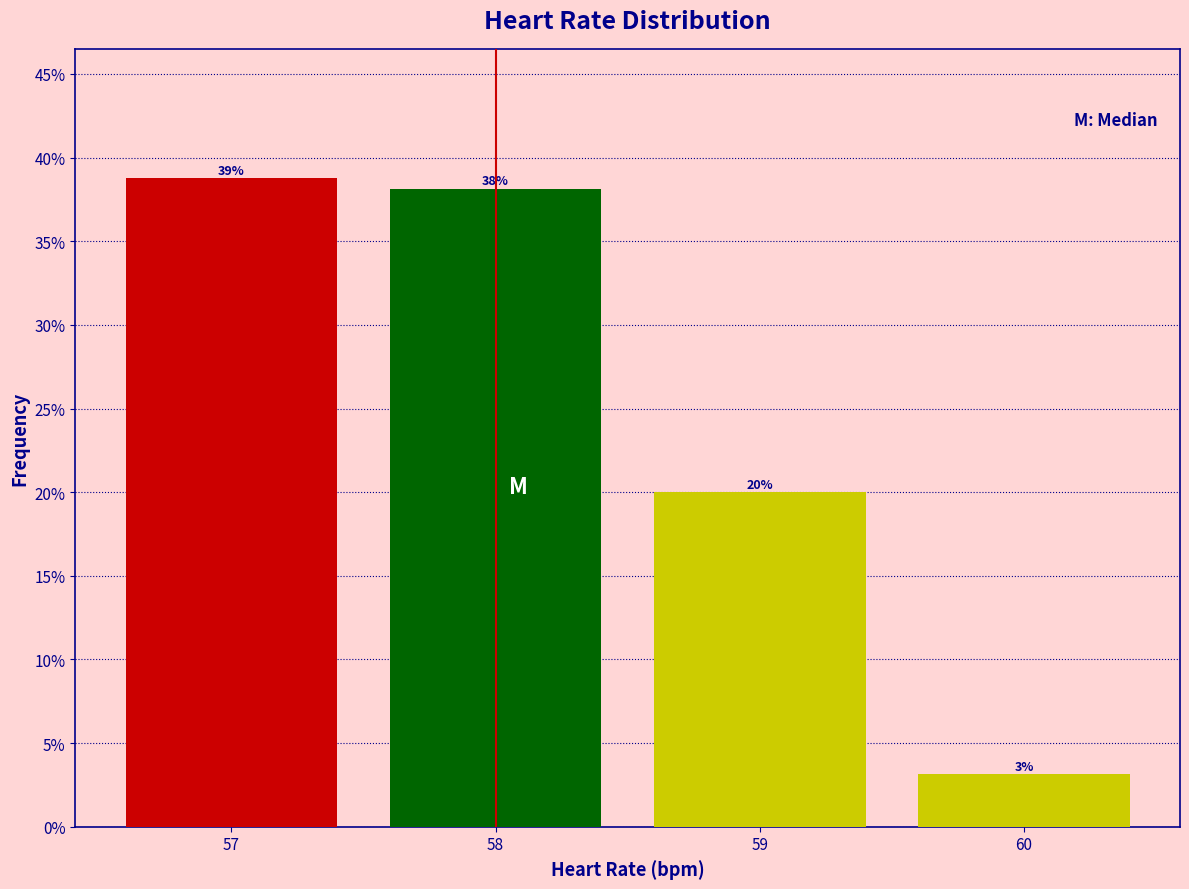

Over which range of the x-axis is the bar tallest?

56.5 to 57.5